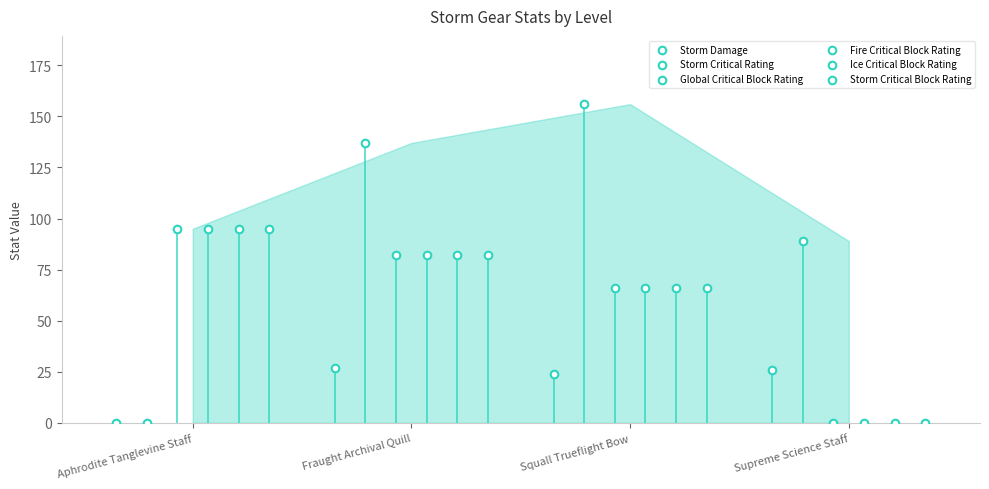

Which series has the widest spread of Y values?

Storm Critical Rating